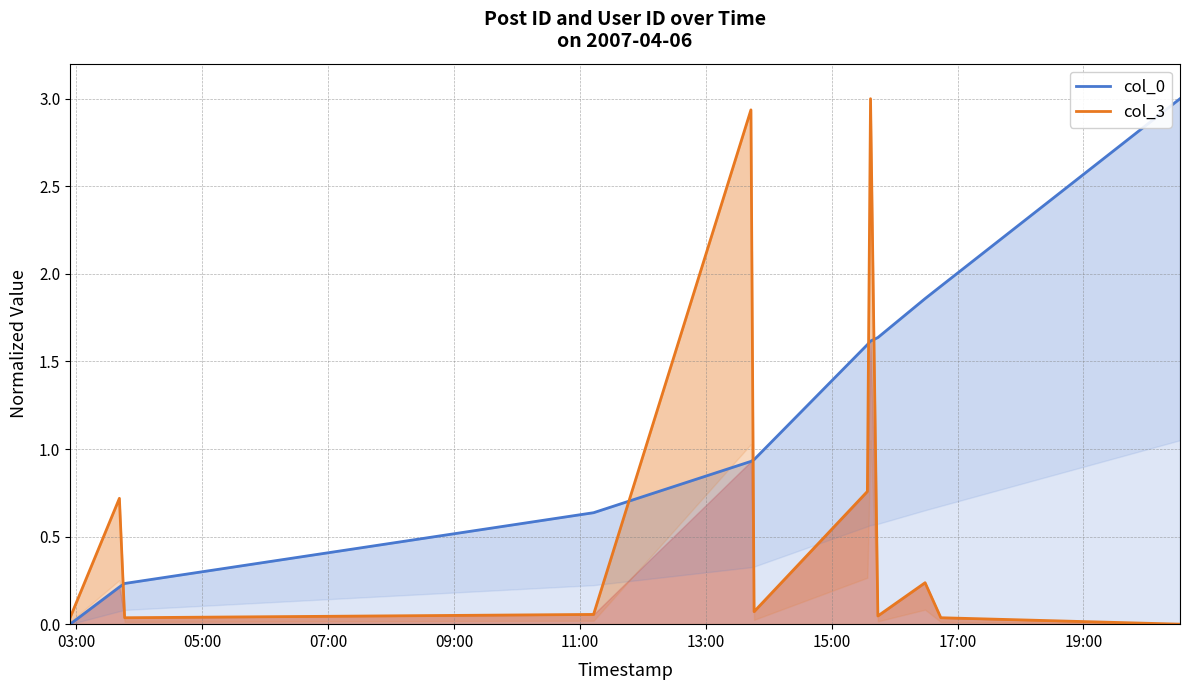

Reading right to left, extract all data points from this chart.

col_0: 3.0	1.9	1.9	1.6	1.6	1.6	0.9	0.9	0.6	0.2	0.2	0.0
col_3: 0.0	0.0	0.2	0.0	3.0	0.8	0.1	2.9	0.1	0.0	0.7	0.0